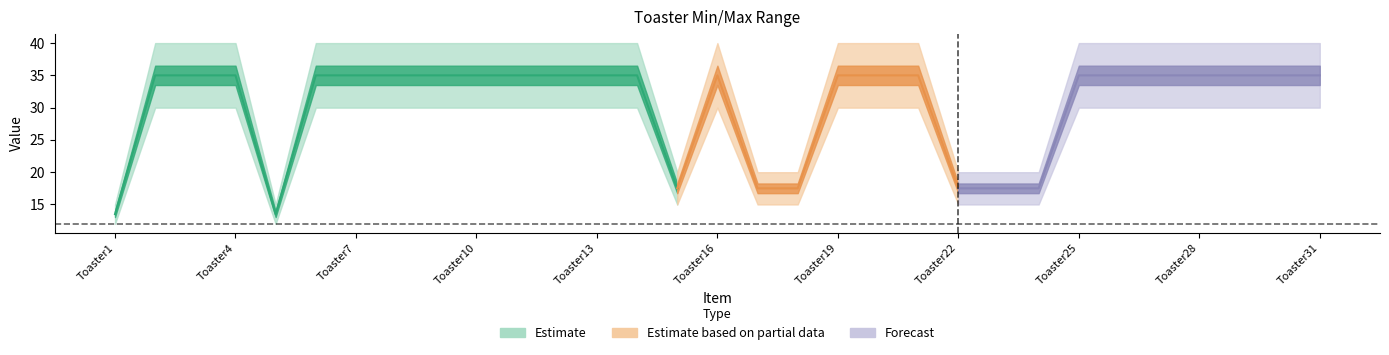

In Maximum, how many points are lower than both neighbors (excluding endpoints)?

2